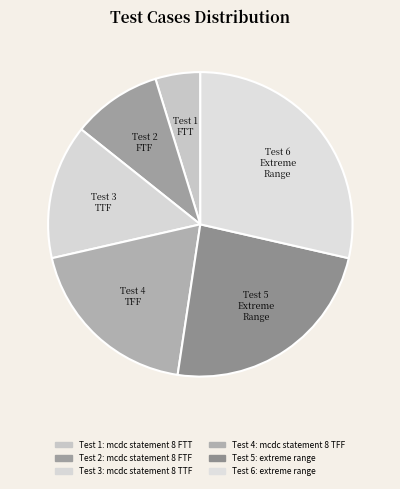

Count the number of slices in the pie.

6